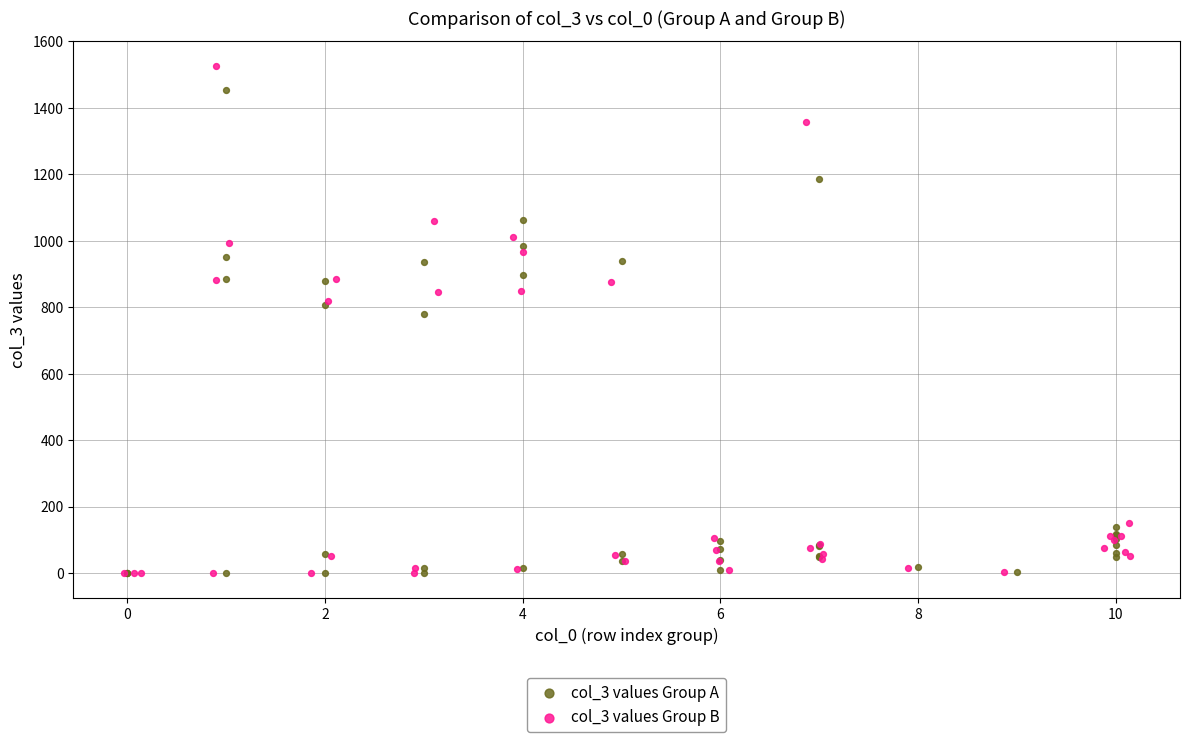

Which series has the widest spread of Y values?

col_3 values Group B